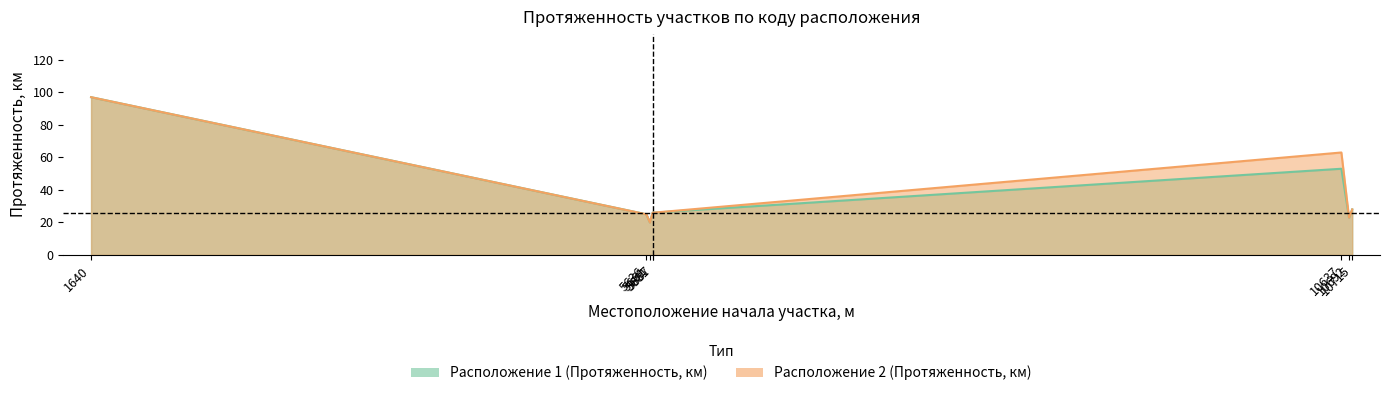

The Расположение 1 (Протяженность, км) series shows 41 at 10715. True or false?

False